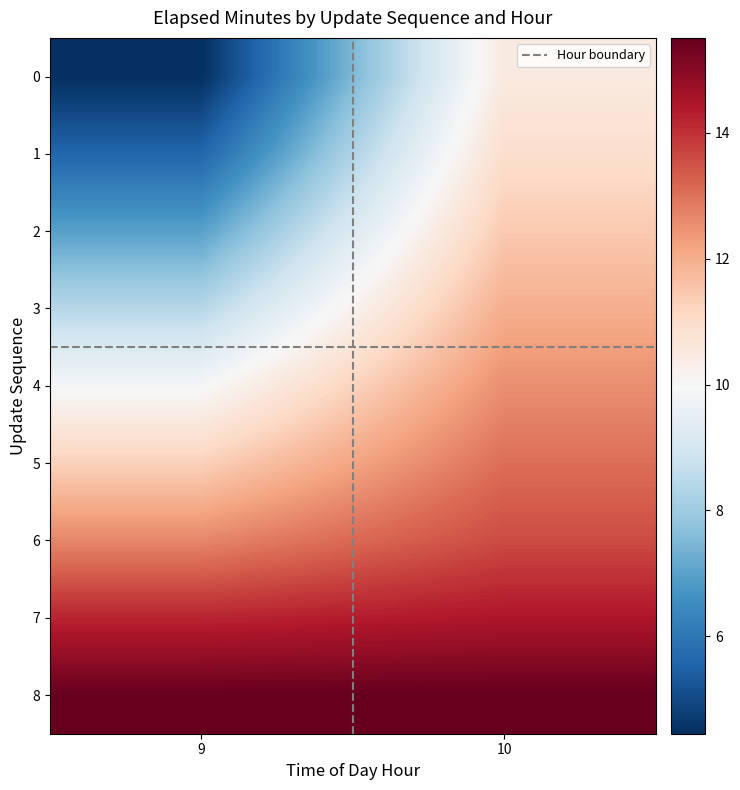

Which label corresponds to the largest value in the chart?

10